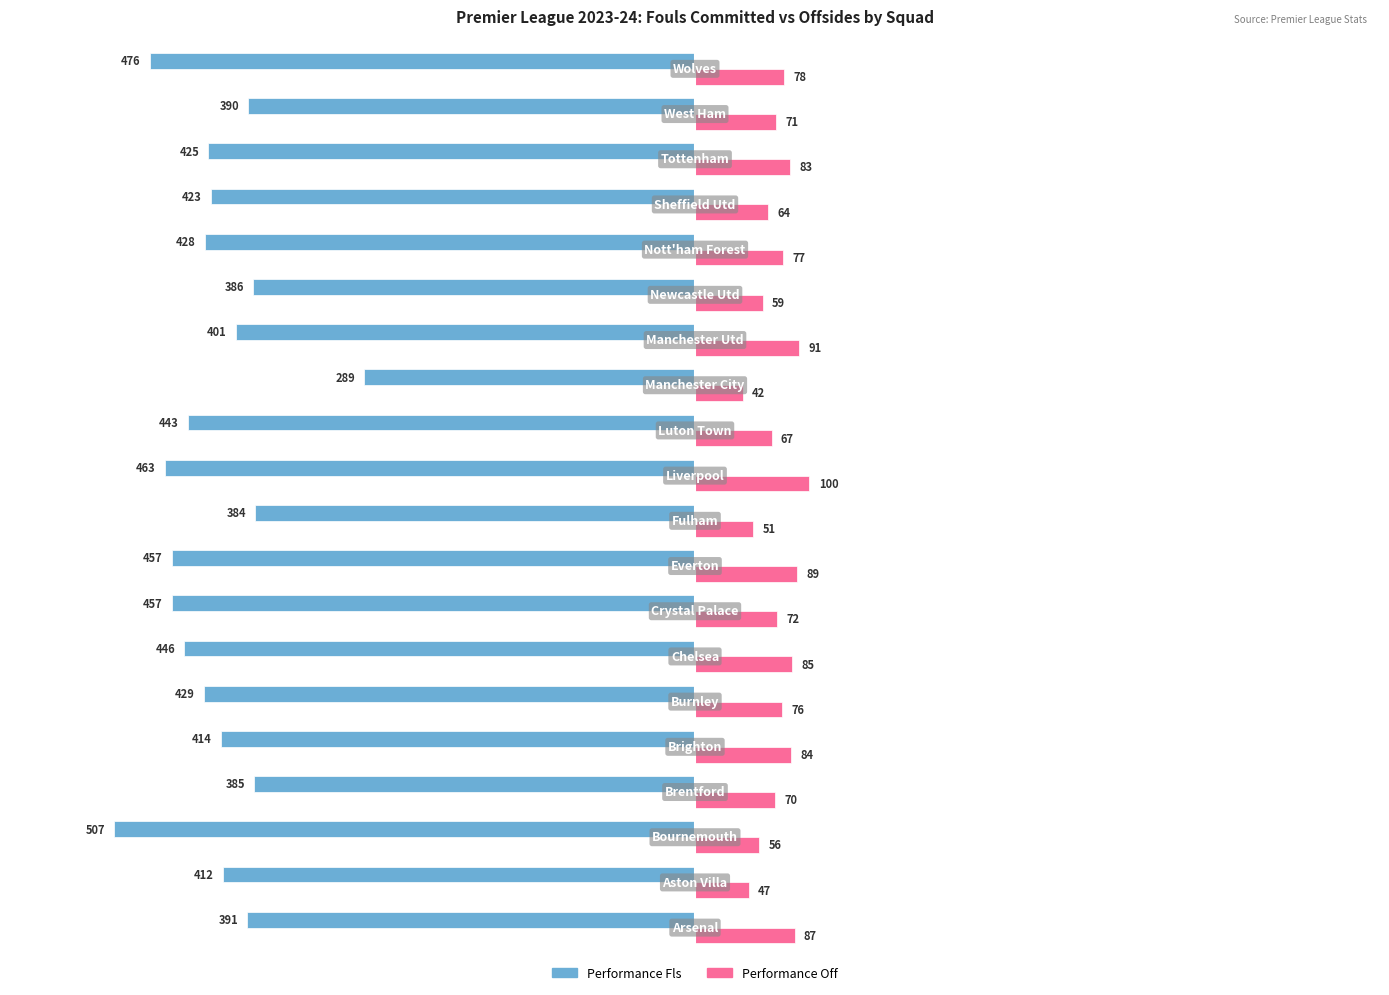

List the series in order of their overall mean, highest first.

Performance Off, Performance Fls